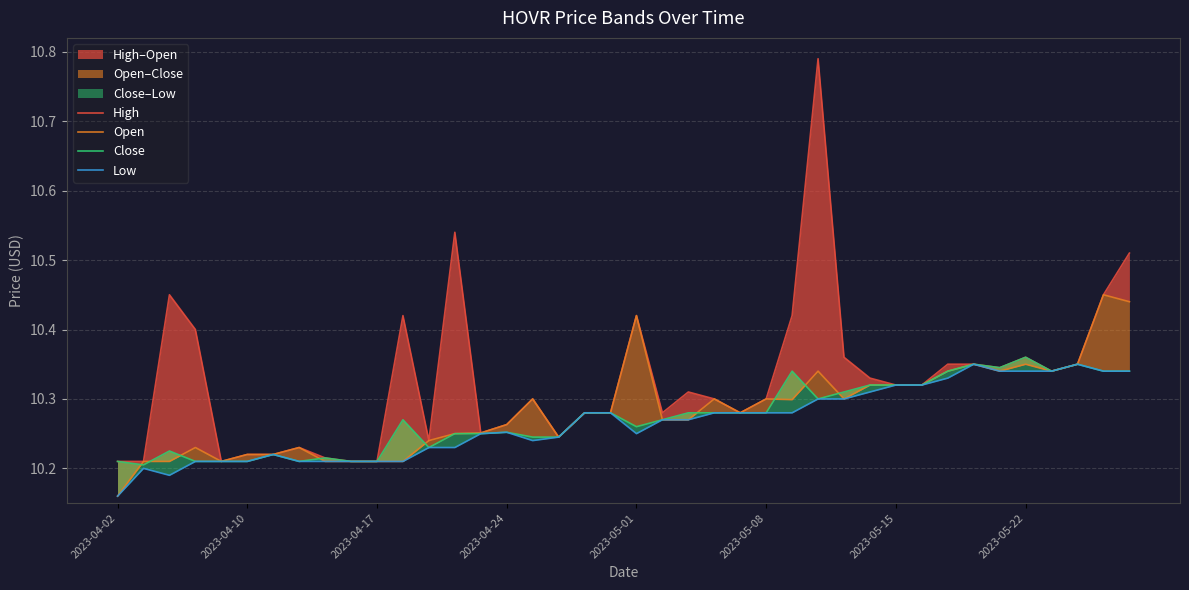

True or false: Open and High intersect in this chart.

False